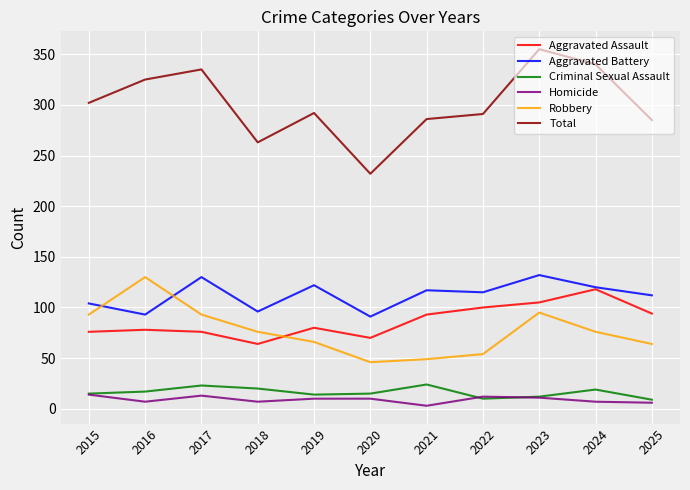

Does the chart have visible grid lines?

Yes